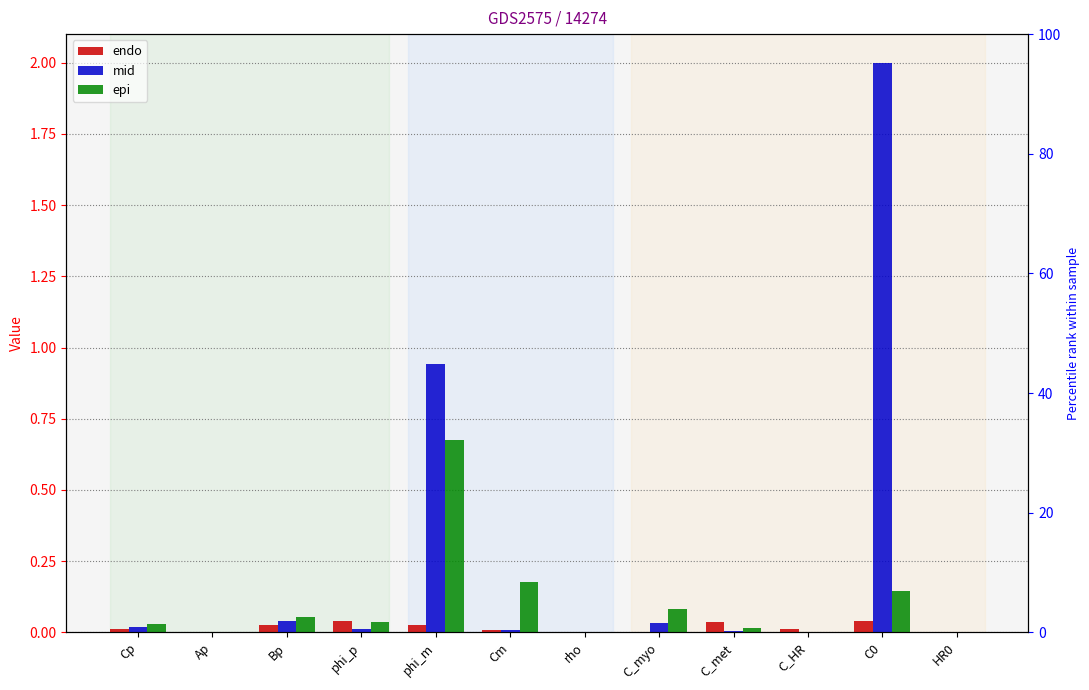

What is the highest value of the epi series?

0.7